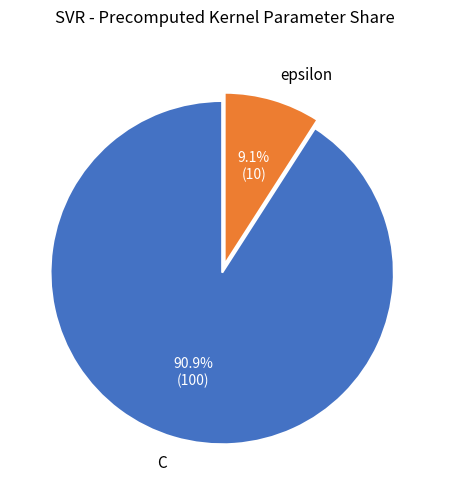

To the nearest percent, what portion does C represent?

91%